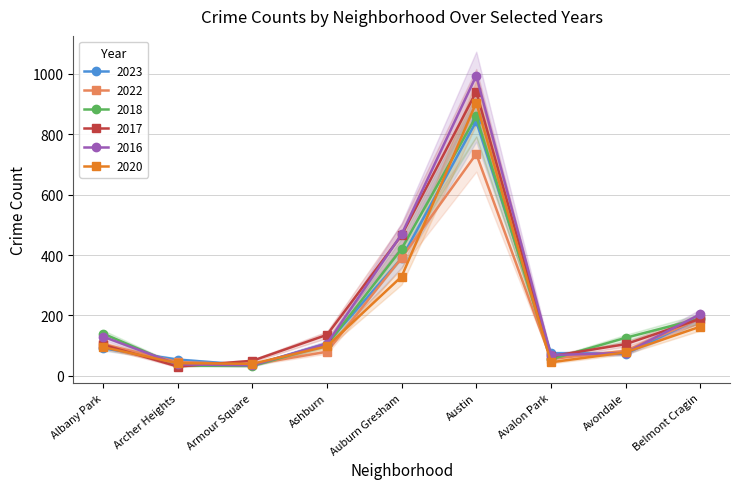

What are all the series names shown in the legend?

2023, 2022, 2018, 2017, 2016, 2020